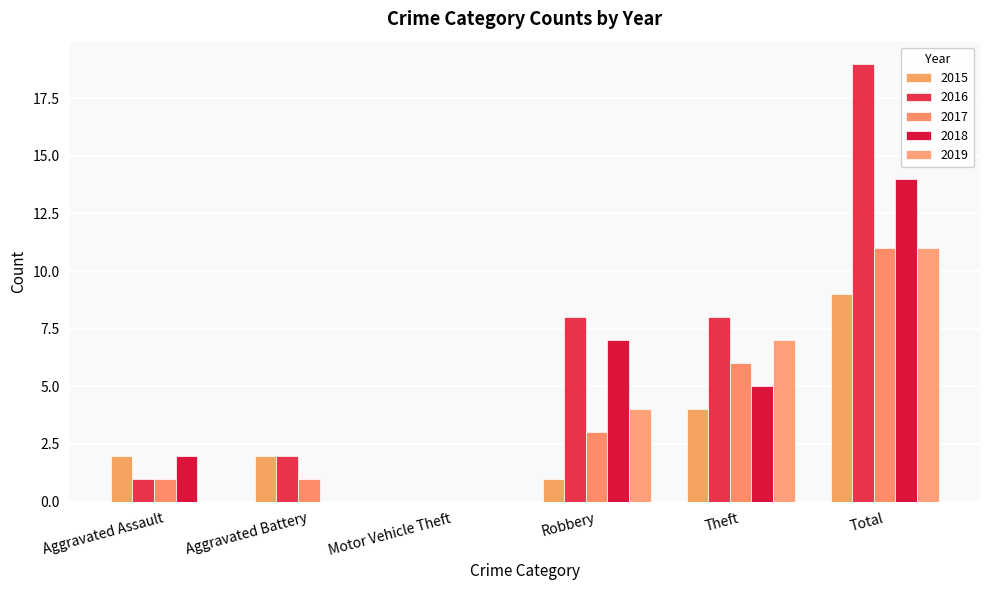

Which series has the largest total across all categories?

2016